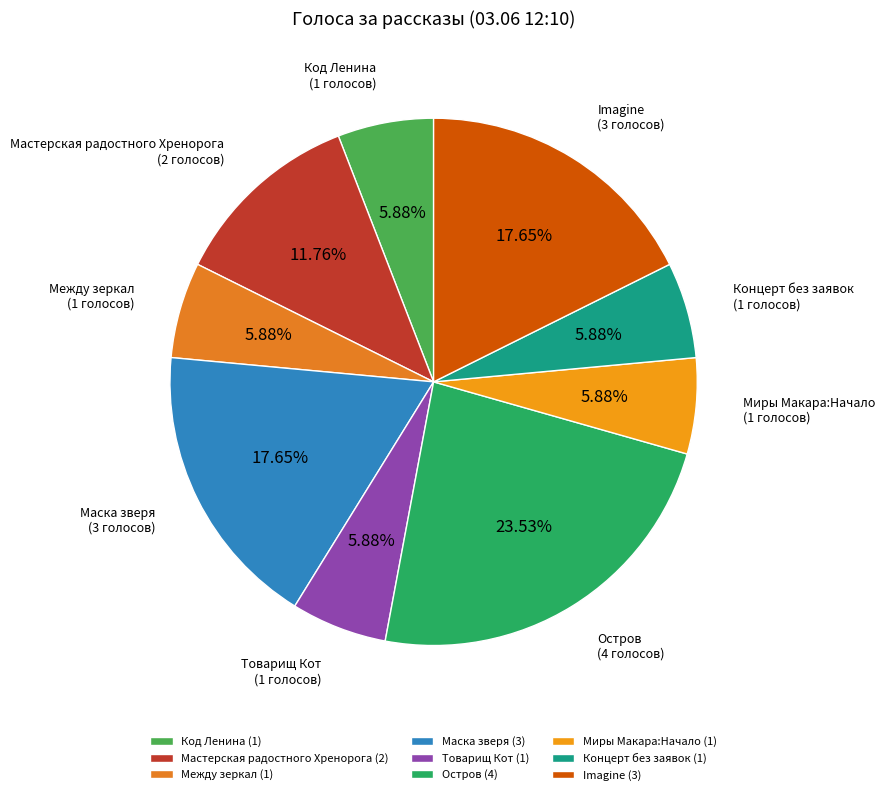

To the nearest percent, what percentage of the pie is Товарищ Кот?

6%